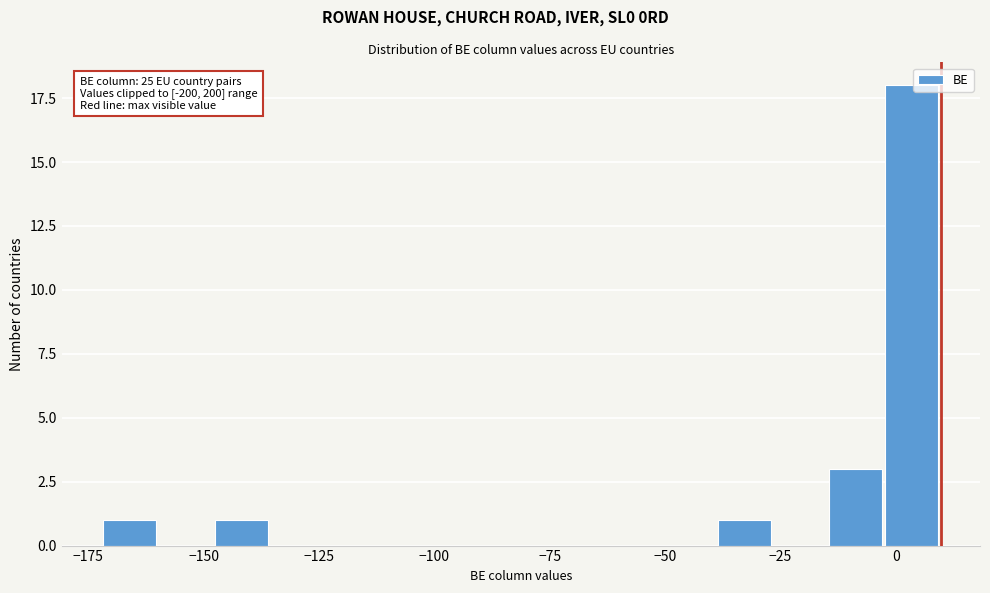

Around what value on the x-axis is the tallest bar? Give the approximate position of its centre, as read against the axis.

5